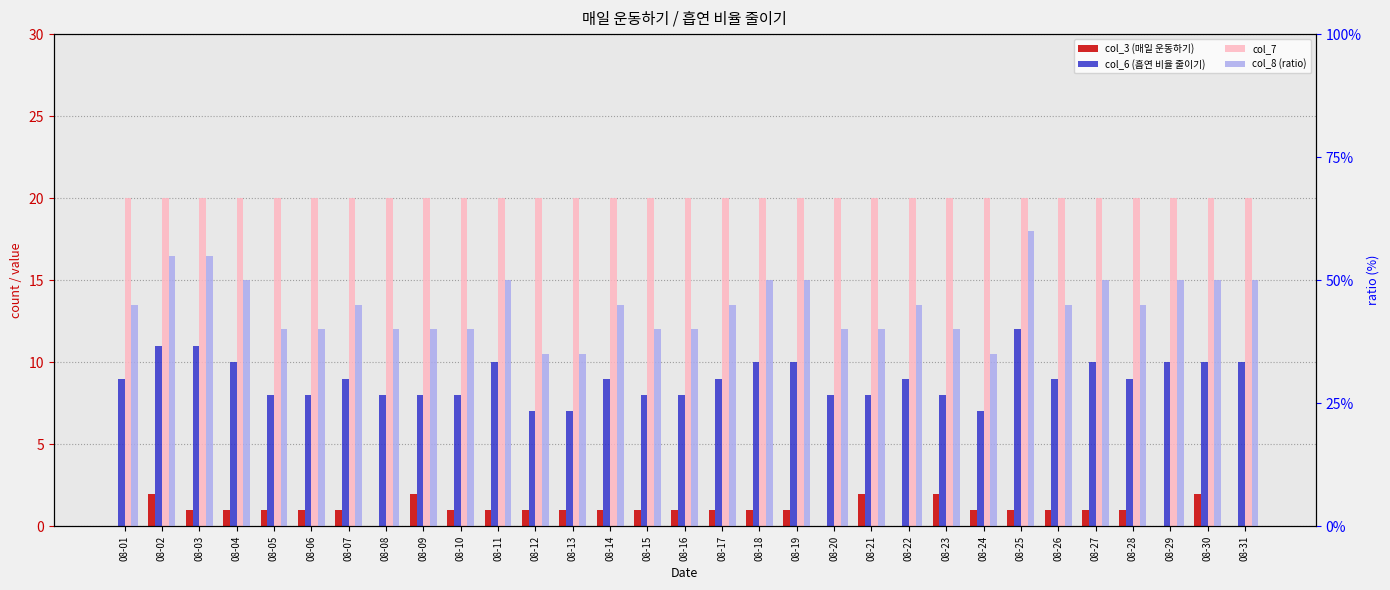

What is the difference between the highest and lowest values at 08-24?

19.6